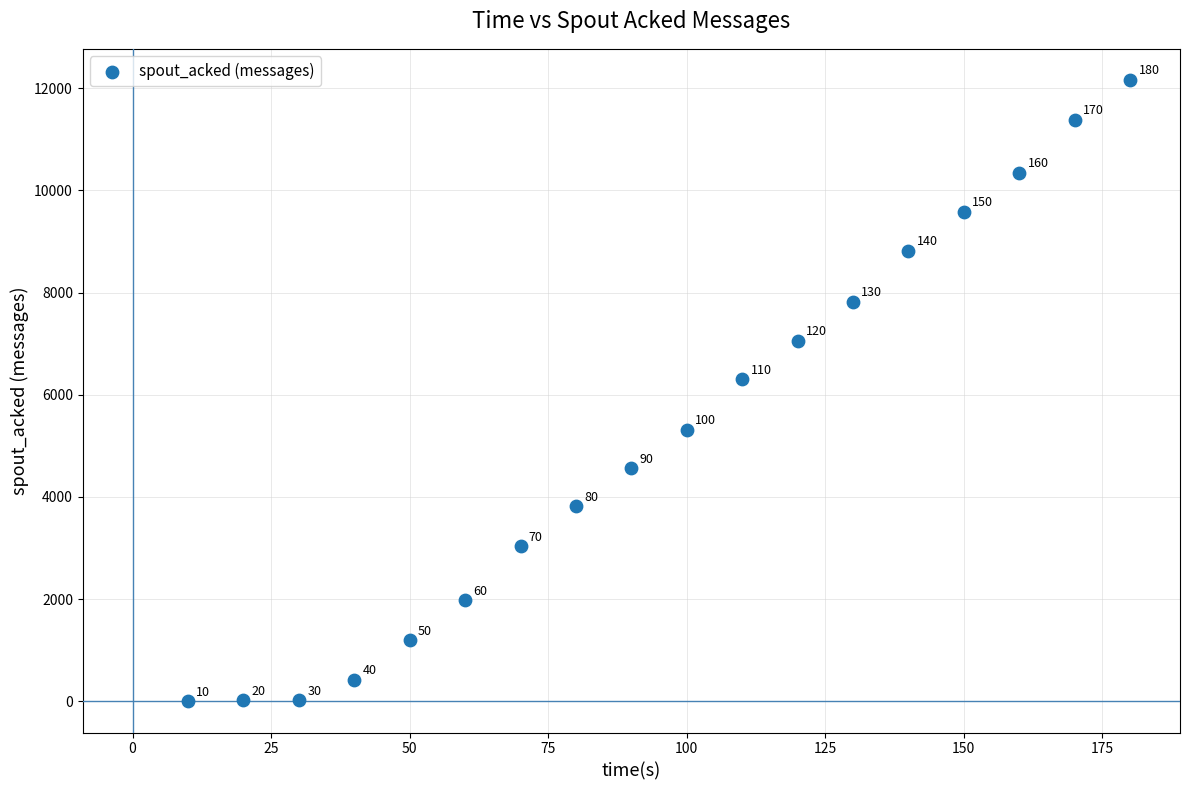

What is the range of X values (max minus min)?

170